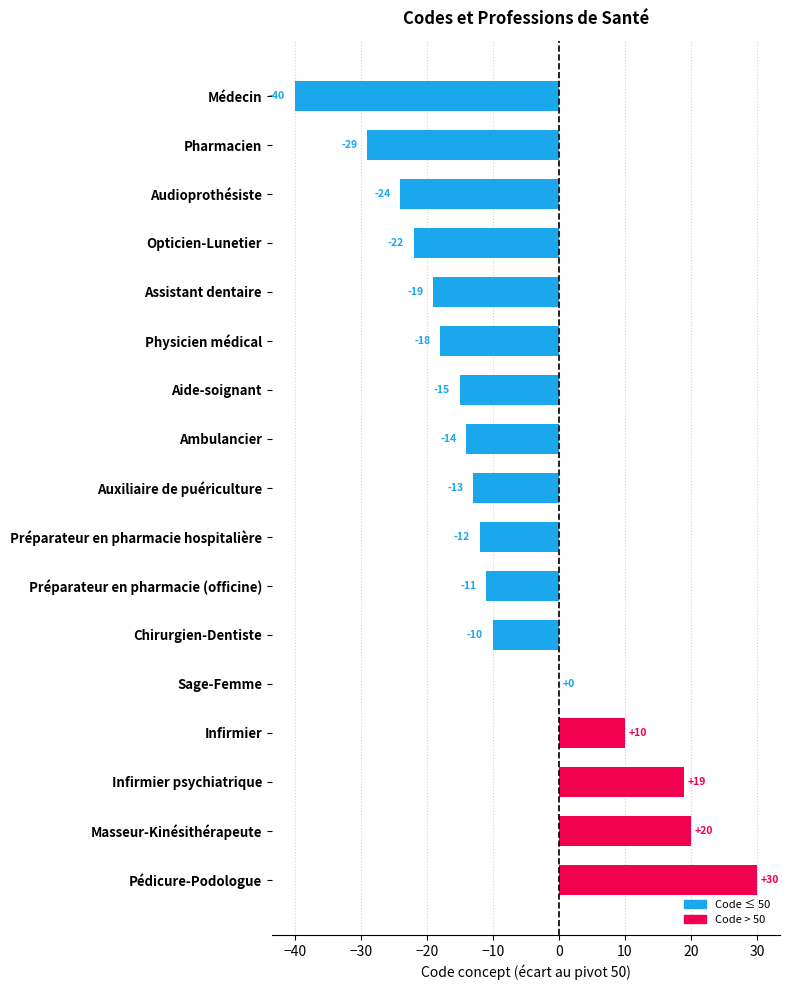

Reading bottom to top, list all the values displayed in this chart.

Pédicure-Podologue=30	Masseur-Kinésithérapeute=20	Infirmier psychiatrique=19	Infirmier=10	Sage-Femme=0	Chirurgien-Dentiste=-10	Préparateur en pharmacie (officine)=-11	Préparateur en pharmacie hospitalière=-12	Auxiliaire de puériculture=-13	Ambulancier=-14	Aide-soignant=-15	Physicien médical=-18	Assistant dentaire=-19	Opticien-Lunetier=-22	Audioprothésiste=-24	Pharmacien=-29	Médecin=-40